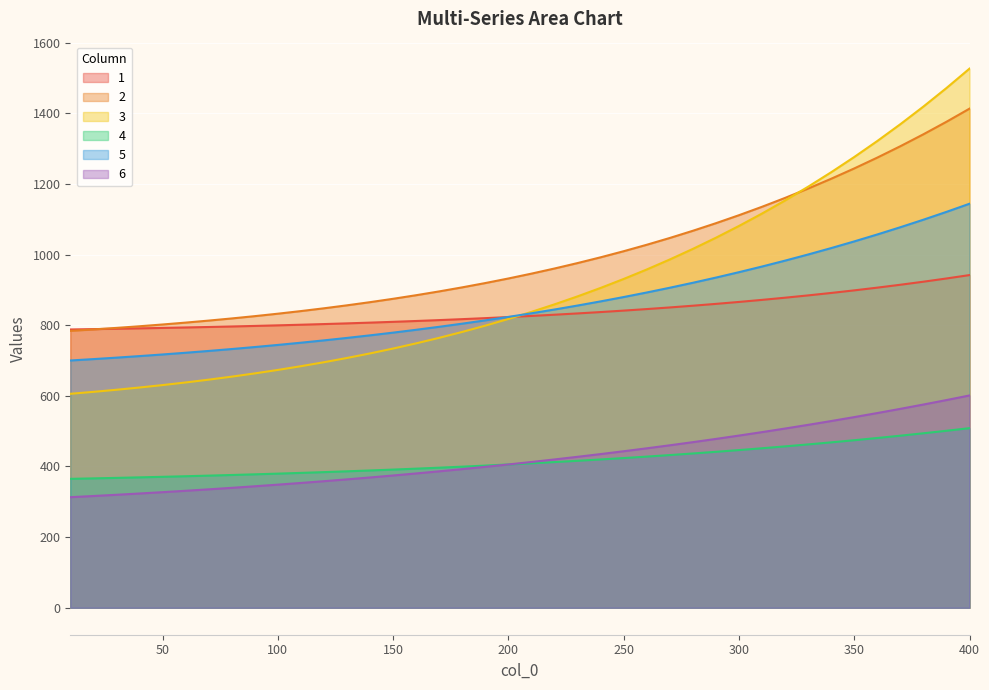

How many lines are shown in the chart?

6